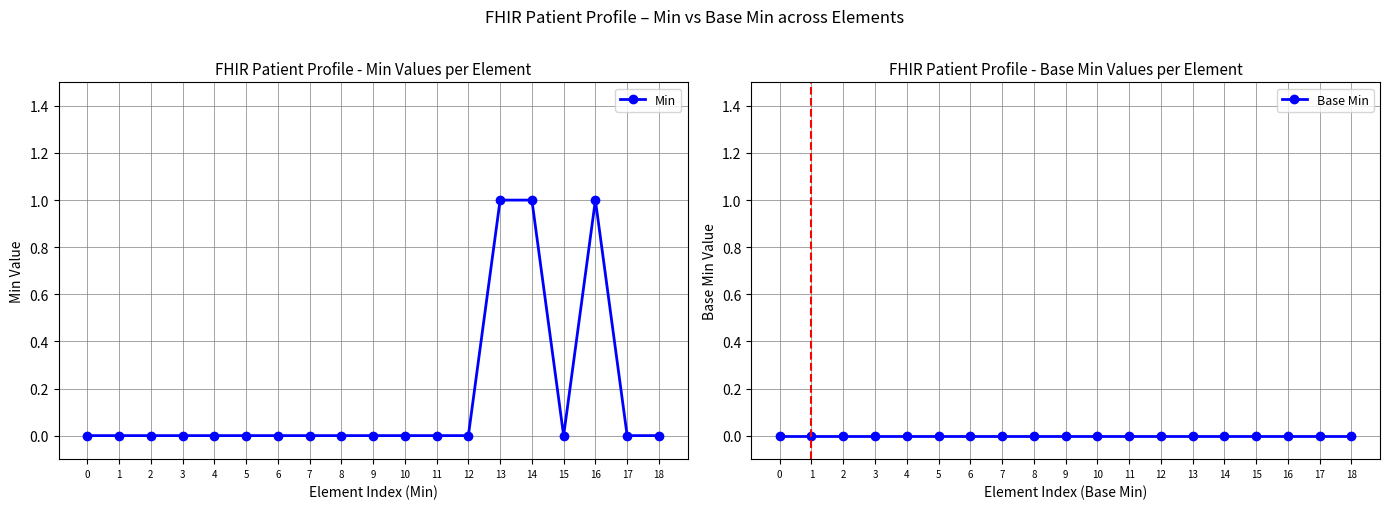

Reading left to right, transcribe all the data shown in this chart.

Min: 0	0	0	0	0	0	0	0	0	0	0	0	0	1	1	0	1	0	0
Base Min: 0	0	0	0	0	0	0	0	0	0	0	0	0	0	0	0	0	0	0